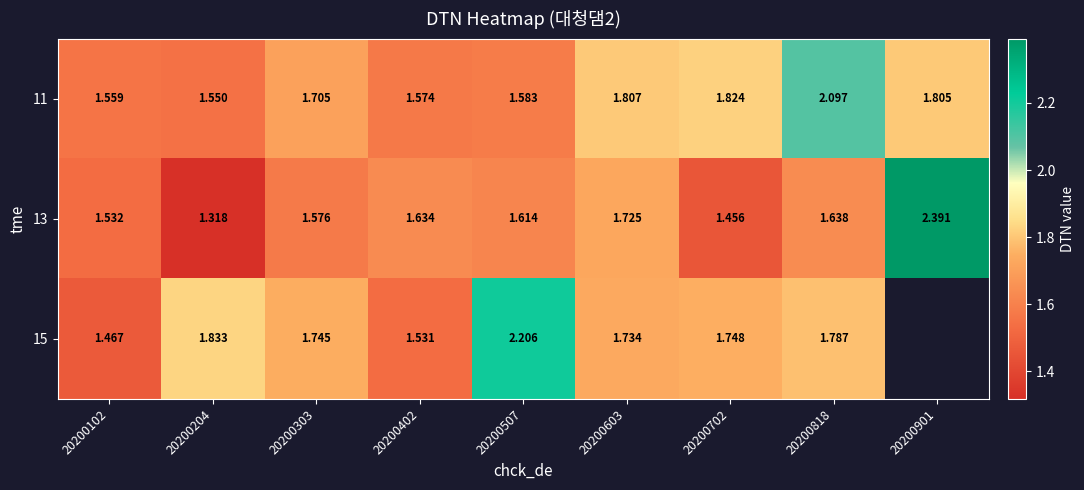

What is the total value across all series at 20200303?

5.0